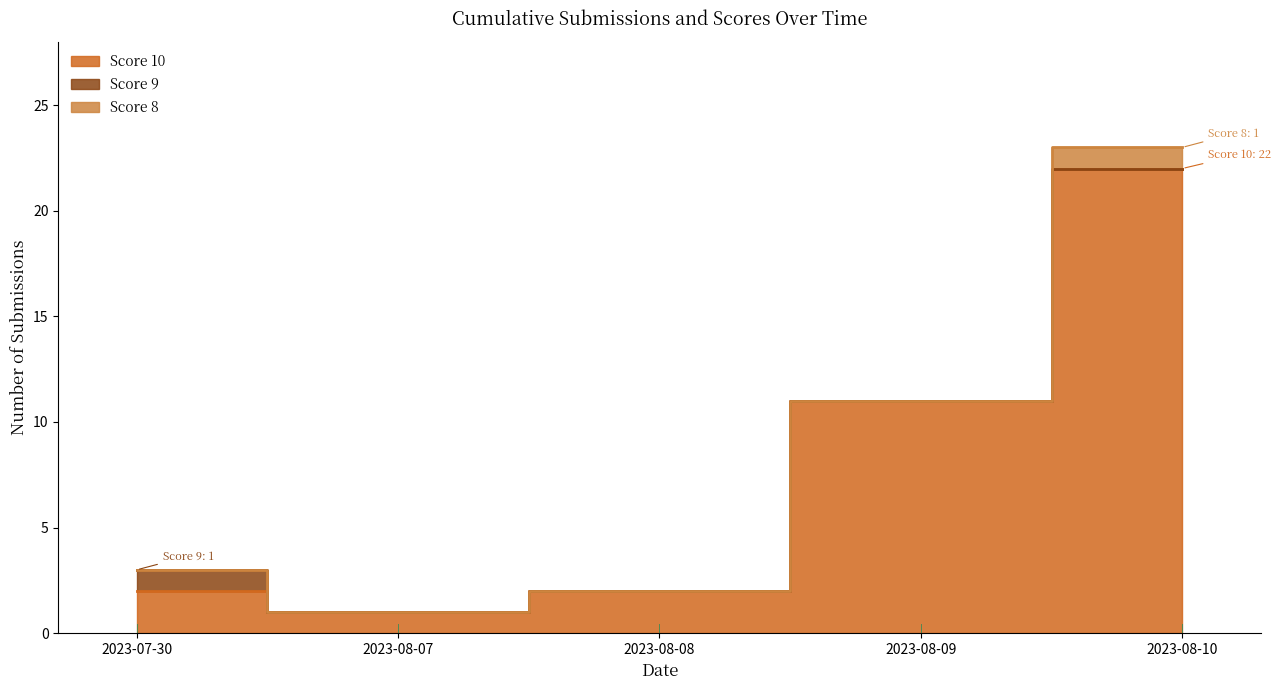

How many values in Score 9 are above zero?

1